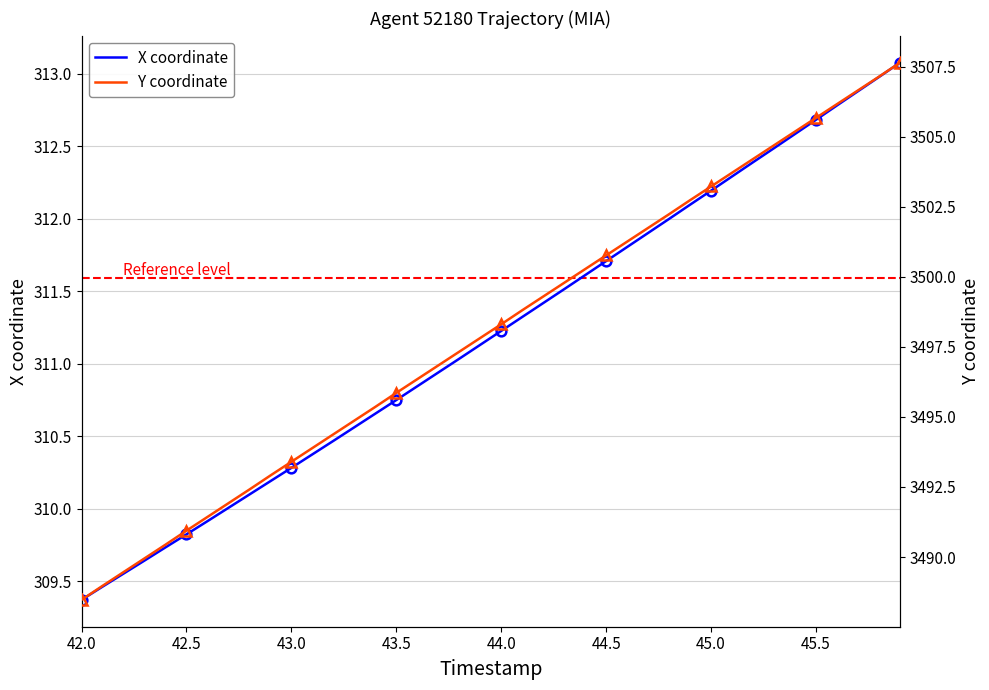

Reading right to left, what are all the values shown in this chart?

X coordinate: 313.1	313.0	312.9	312.8	312.7	312.6	312.5	312.4	312.3	312.2	312.1	312.0	311.9	311.8	311.7	311.6	311.5	311.4	311.3	311.2	311.1	311.0	310.9	310.8	310.7	310.7	310.6	310.5	310.4	310.3	310.2	310.1	310.0	309.9	309.8	309.7	309.6	309.6	309.5	309.4
Y coordinate: 3507.7	3507.2	3506.7	3506.2	3505.7	3505.2	3504.7	3504.2	3503.7	3503.2	3502.7	3502.2	3501.8	3501.3	3500.8	3500.3	3499.8	3499.3	3498.8	3498.3	3497.8	3497.3	3496.8	3496.3	3495.9	3495.4	3494.9	3494.4	3493.9	3493.4	3492.9	3492.4	3491.9	3491.4	3490.9	3490.4	3489.9	3489.5	3489.0	3488.5